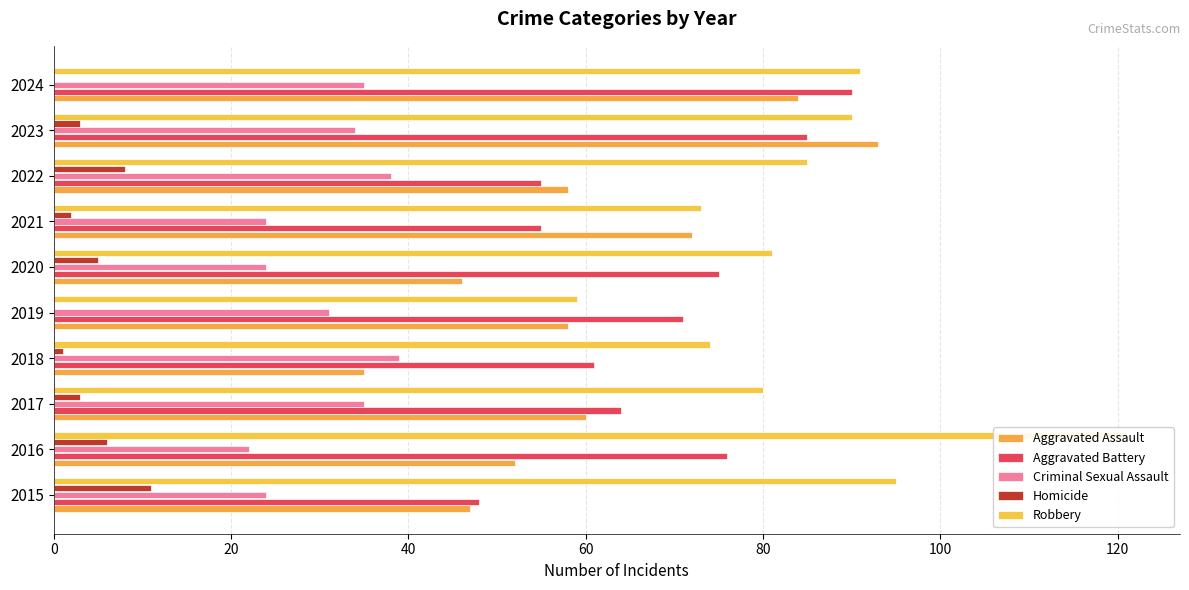

Which series changed the most between 2016 and 2018?

Robbery